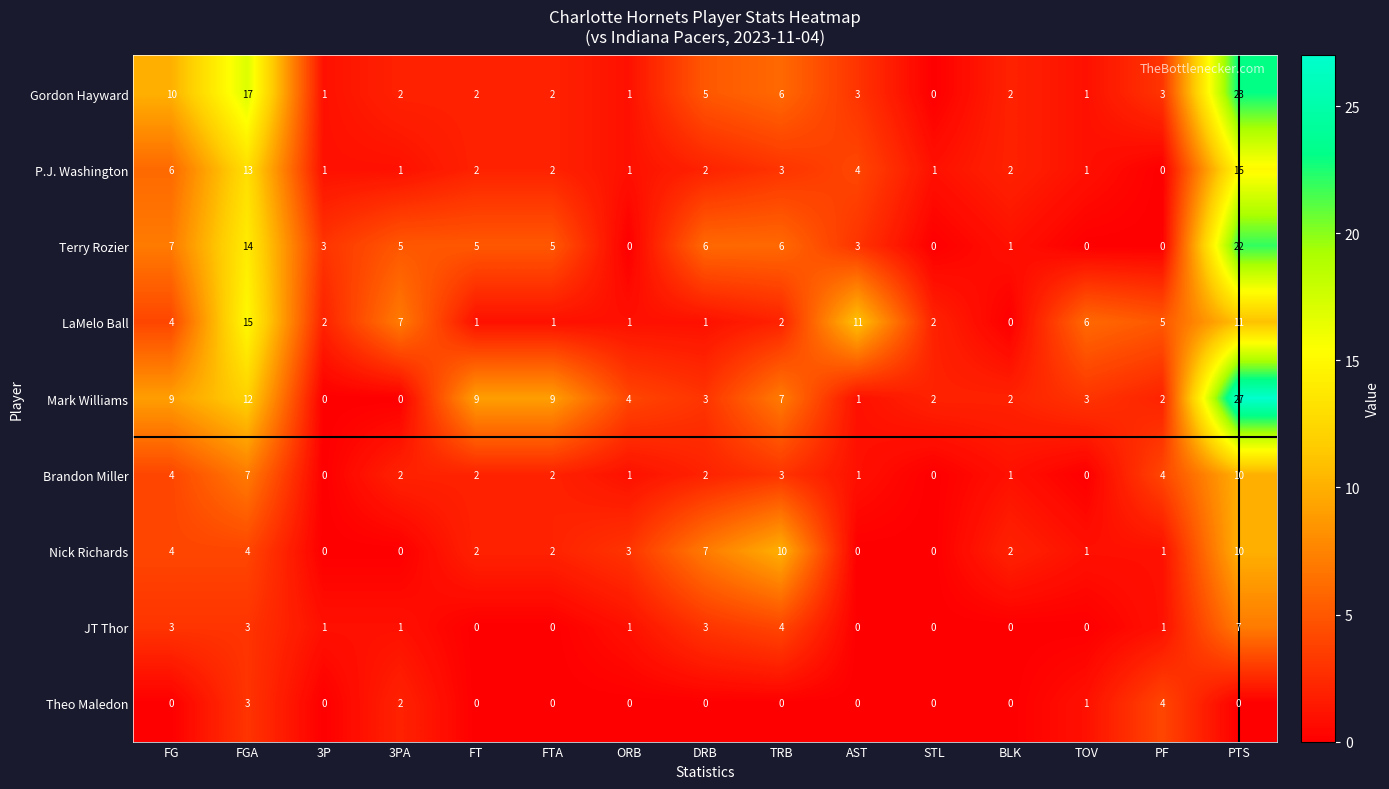

True or false: Theo Maledon has a value of 4 at PF.

True